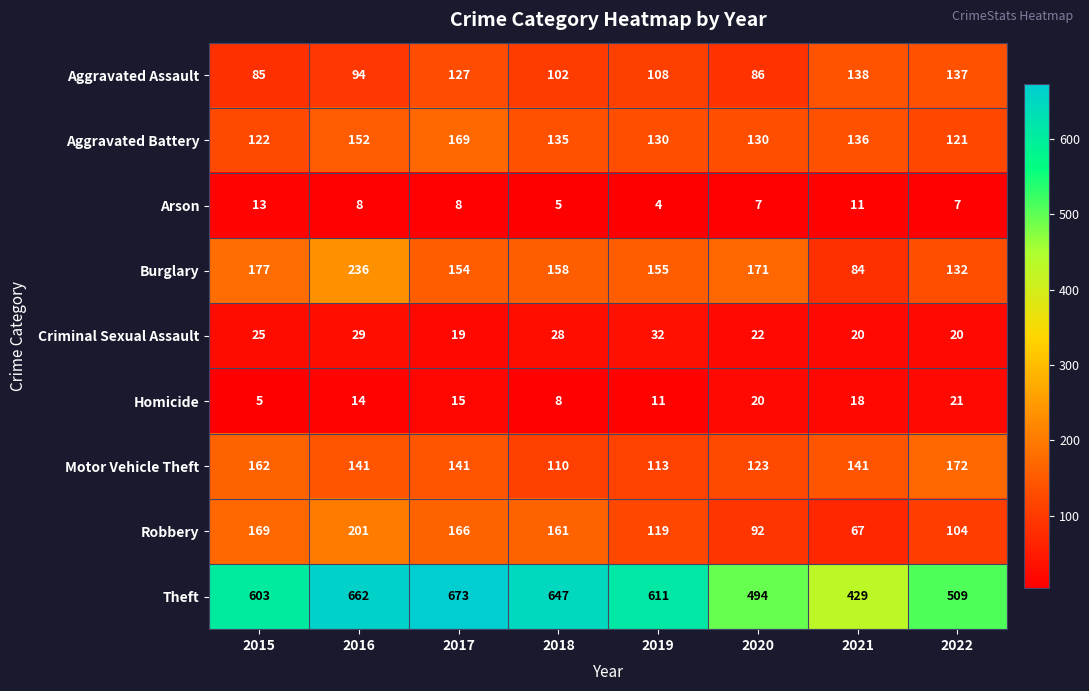

List the series in order of their peak value, highest first.

Theft, Burglary, Robbery, Motor Vehicle Theft, Aggravated Battery, Aggravated Assault, Criminal Sexual Assault, Homicide, Arson